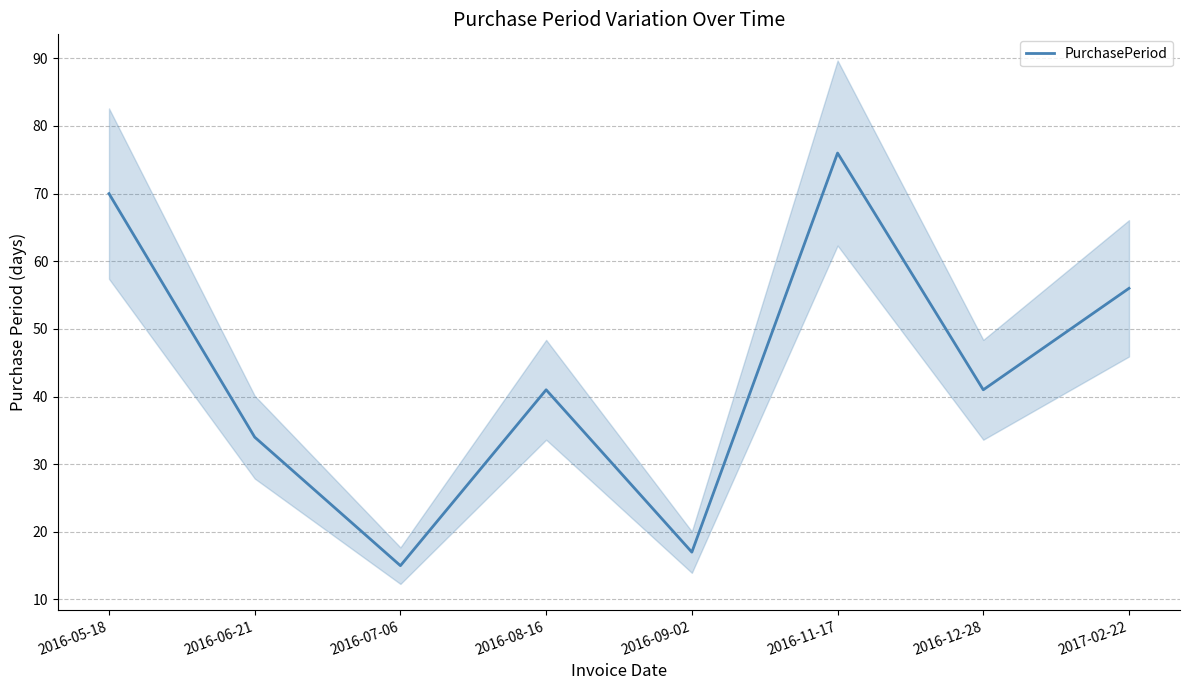

Reading left to right, extract all data points from this chart.

2016-05-18=70	2016-06-21=34	2016-07-06=15	2016-08-16=41	2016-09-02=17	2016-11-17=76	2016-12-28=41	2017-02-22=56